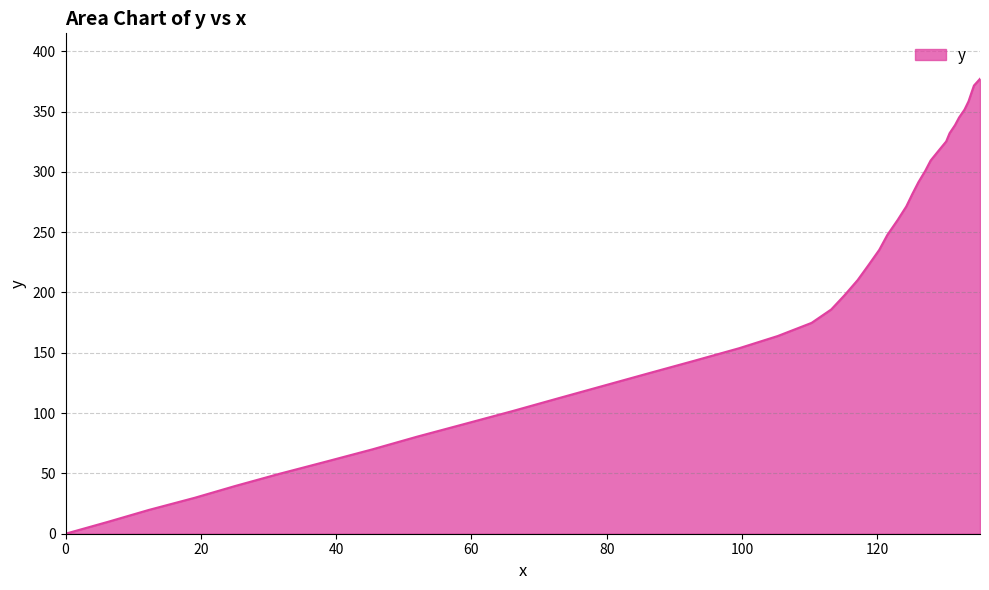

What is the difference between the maximum and minimum values?

377.1